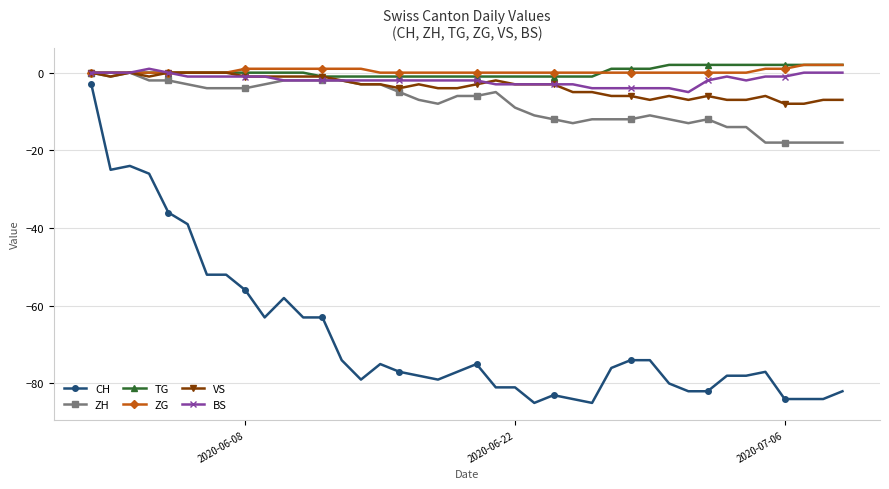

What is the value of the TG point at the 35th from the left?

2